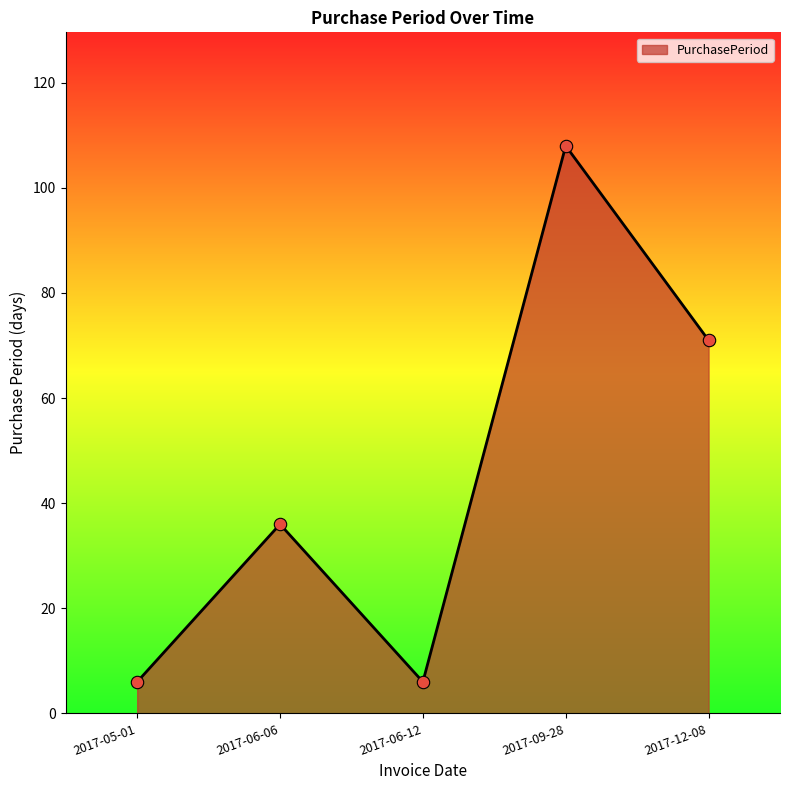

Approximately how many times larger is the value at 2017-06-06 compared to 2017-06-12?

6.0